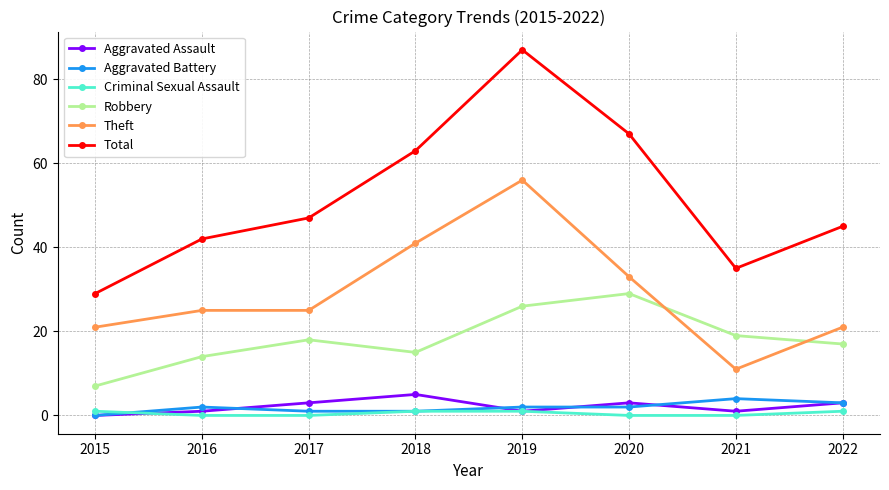

Reading right to left, list all the values displayed in this chart.

Aggravated Assault: 3	1	3	1	5	3	1	0
Aggravated Battery: 3	4	2	2	1	1	2	0
Criminal Sexual Assault: 1	0	0	1	1	0	0	1
Robbery: 17	19	29	26	15	18	14	7
Theft: 21	11	33	56	41	25	25	21
Total: 45	35	67	87	63	47	42	29